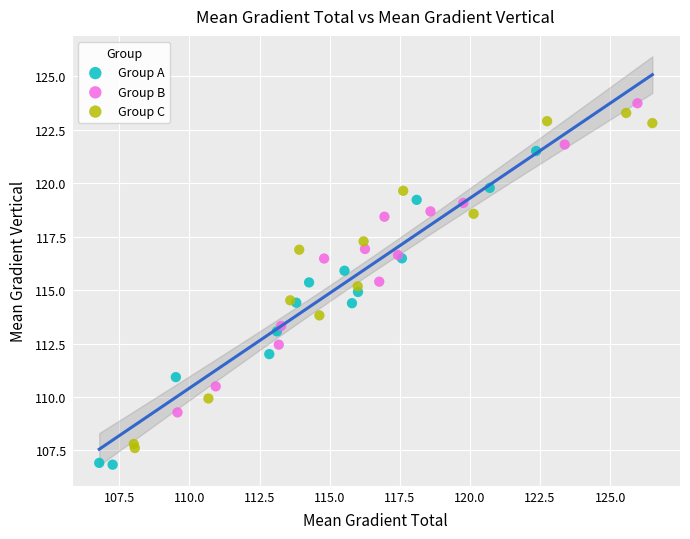

What are all the series names shown in the legend?

Group A, Group B, Group C